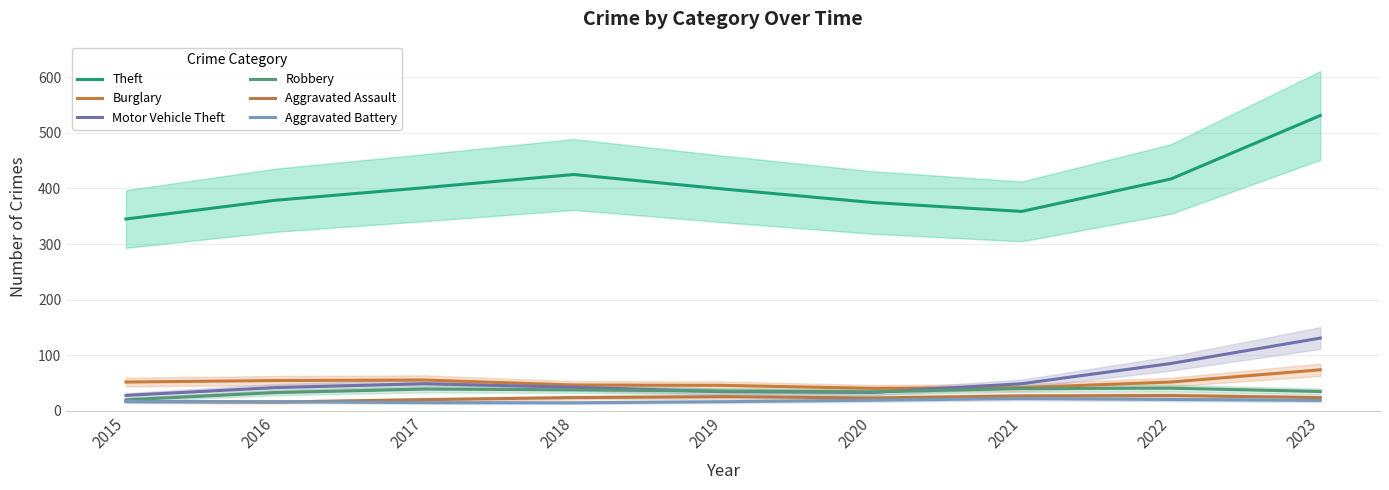

How many intersections are there between Motor Vehicle Theft and Robbery?

2